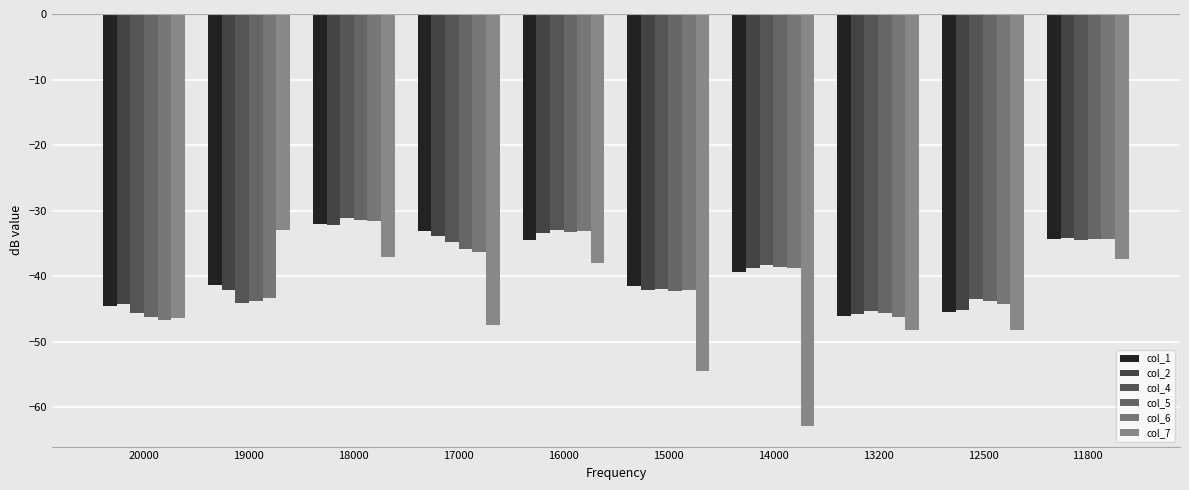

How many bars are there in total?

60